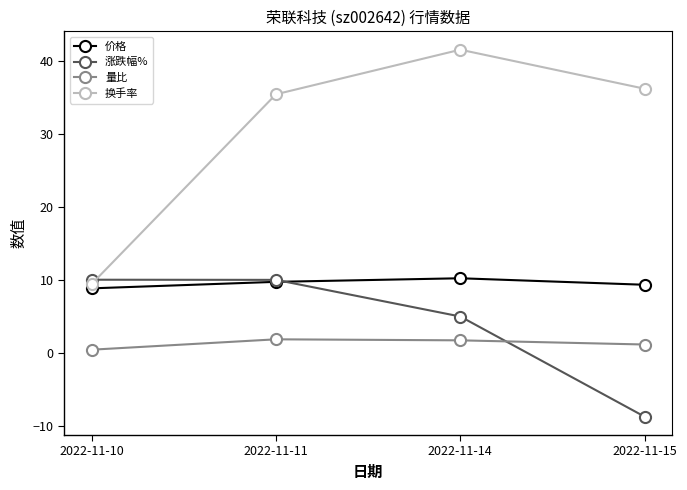

Which series has the largest total across all categories?

换手率